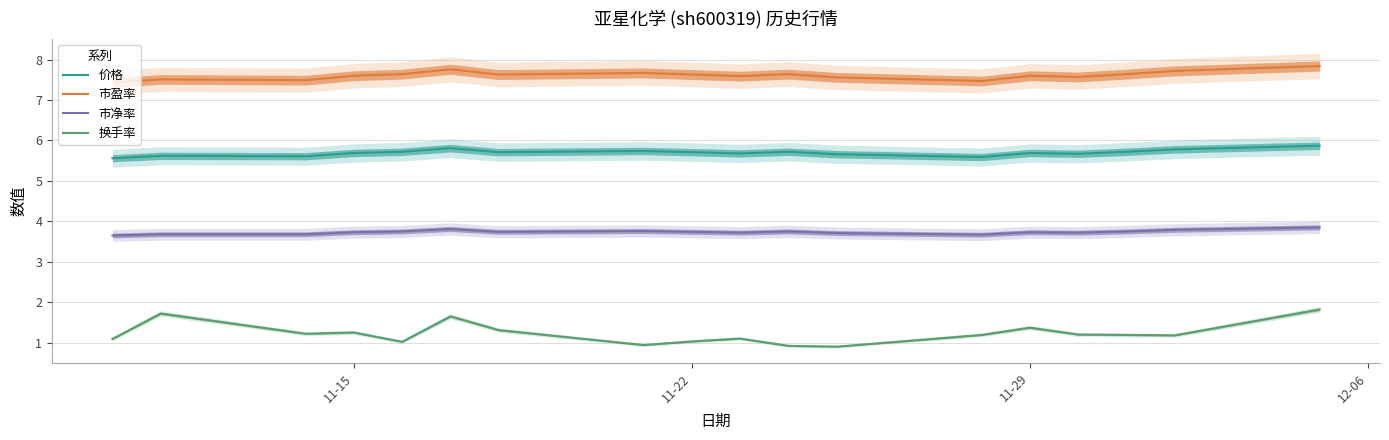

True or false: 价格 and 市盈率 intersect in this chart.

False